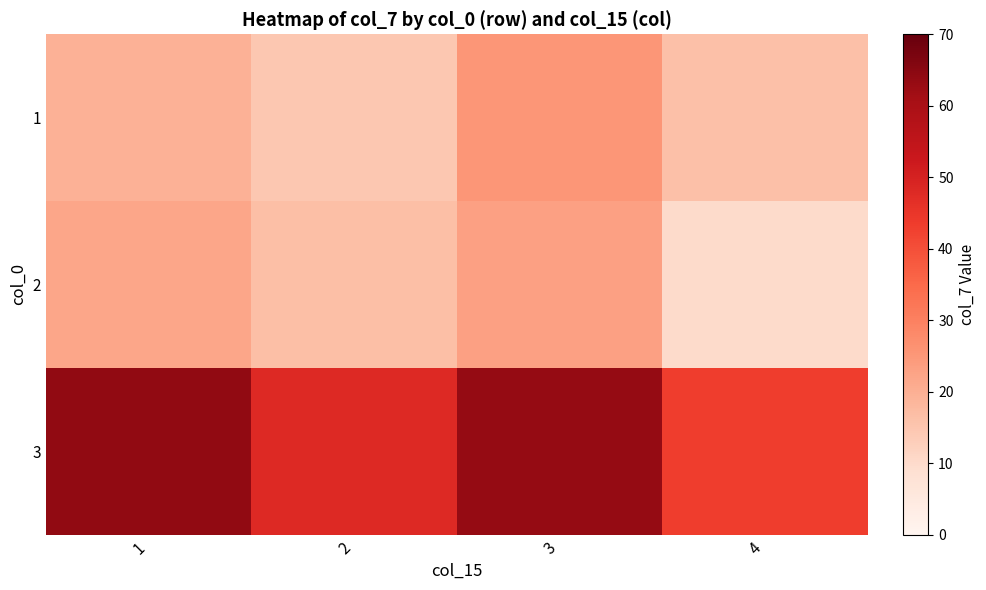

Reading left to right, transcribe all the data shown in this chart.

1: 1=19.7	2=14.7	3=25.4	4=16.4
2: 1=22.0	2=16.5	3=23.1	4=10.0
3: 1=63.8	2=47.9	3=63.4	4=43.3